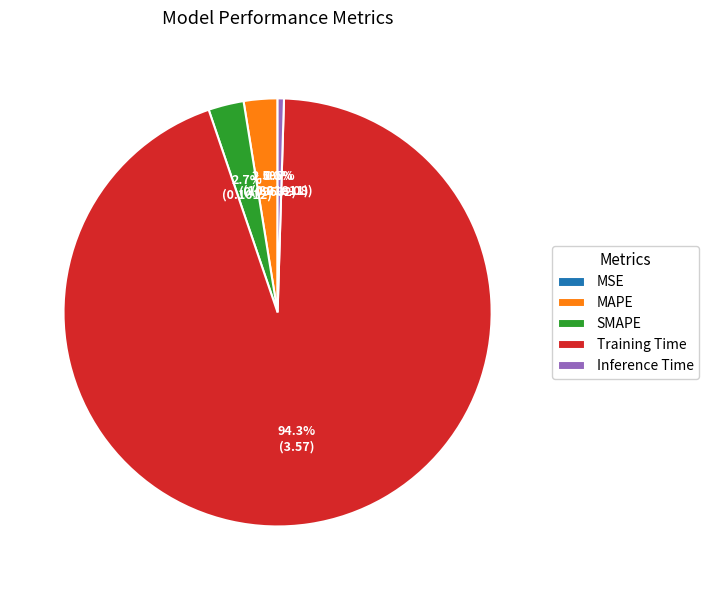

Is there any slice that represents more than half of the pie?

Yes